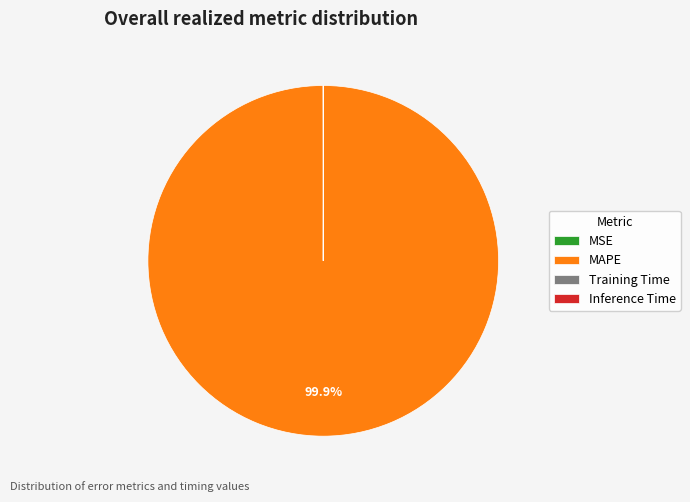

To the nearest percent, what is the average slice percentage?

25%